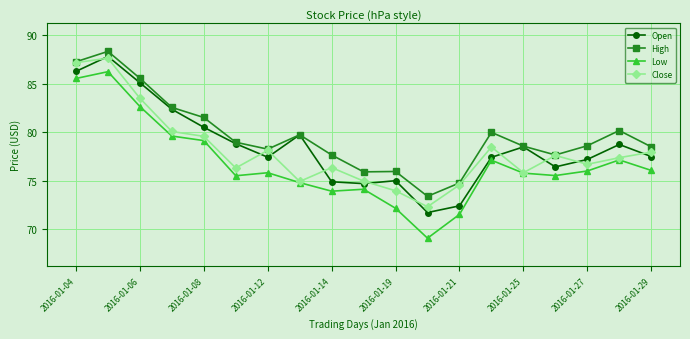

What are all the series names shown in the legend?

Open, High, Low, Close